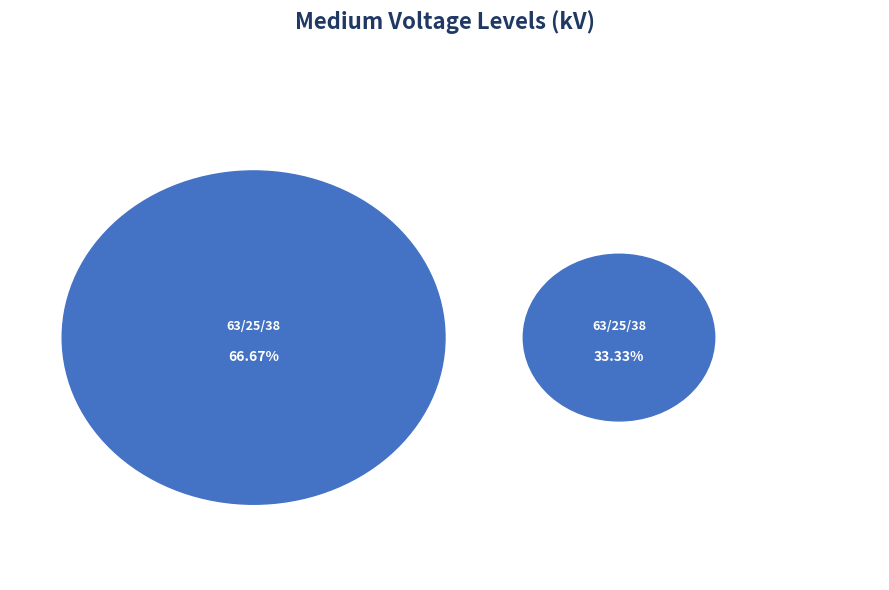

True or false: 63/25/38 MVA 110/20/10 kV accounts for 57% of the total.

False